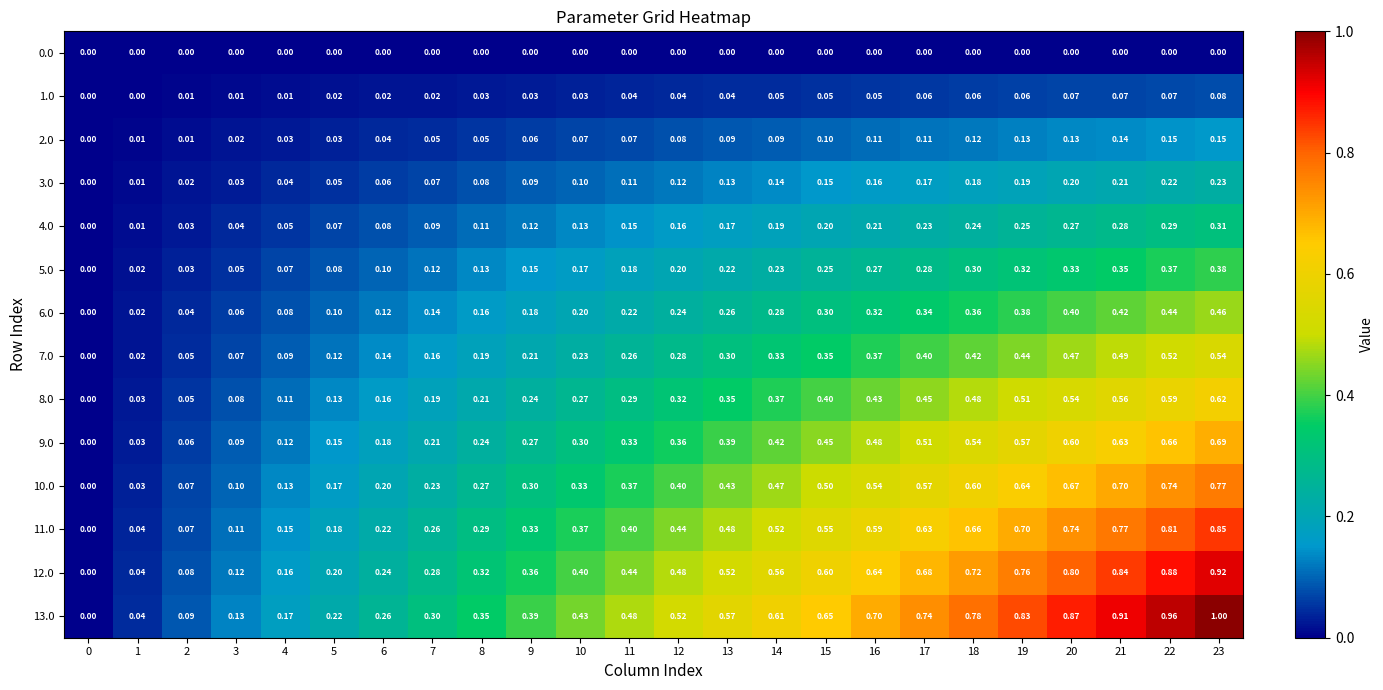

How many series are shown in this chart?

14